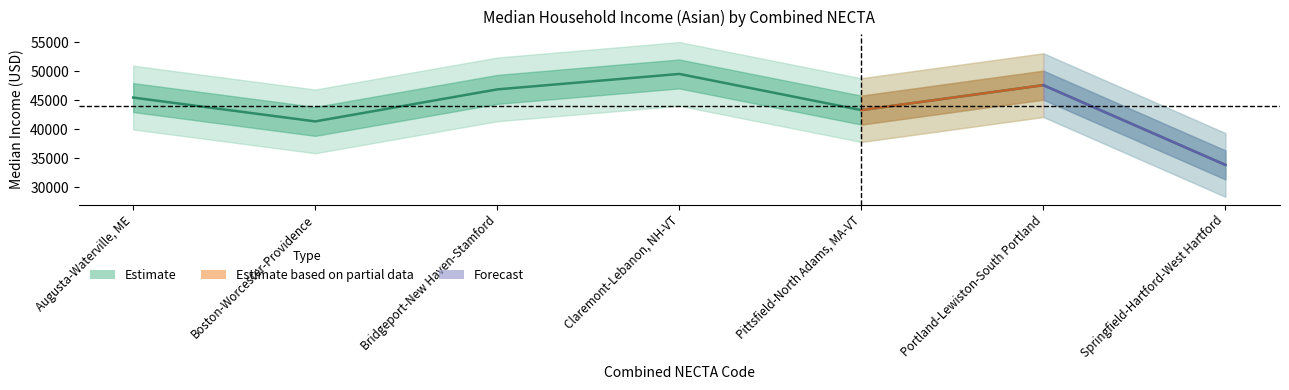

Is it true that the value at Springfield-Hartford-West Hartford is 16729?

False